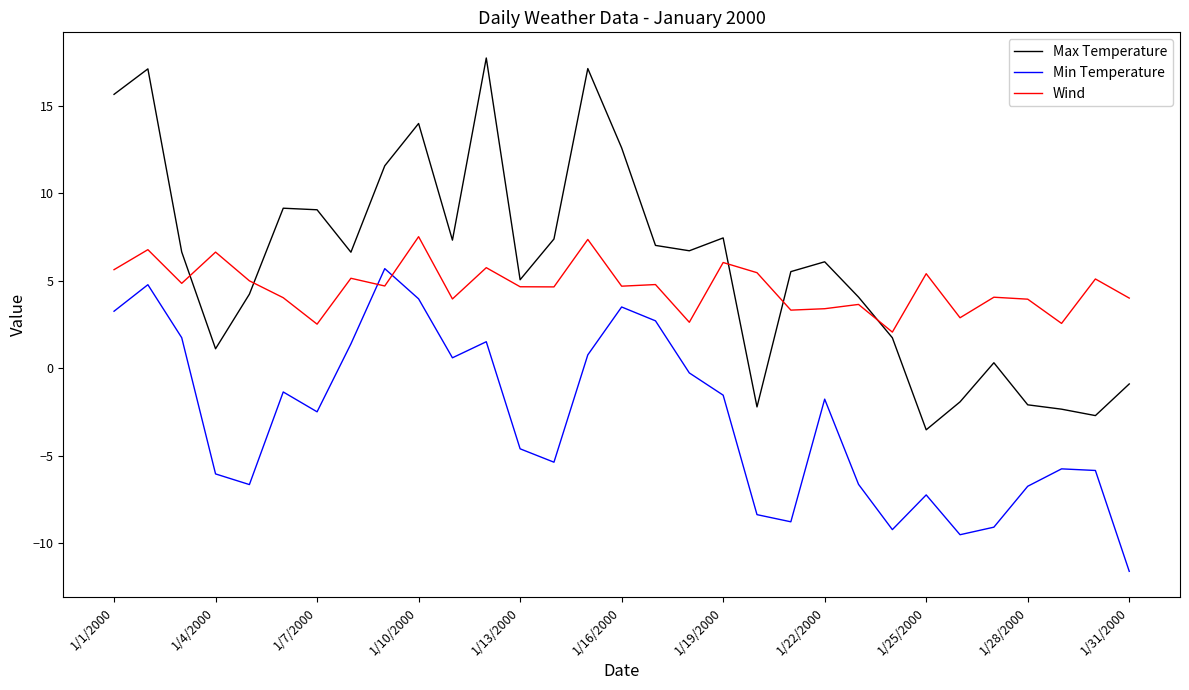

How many negative values does the Max Temperature series have?

7